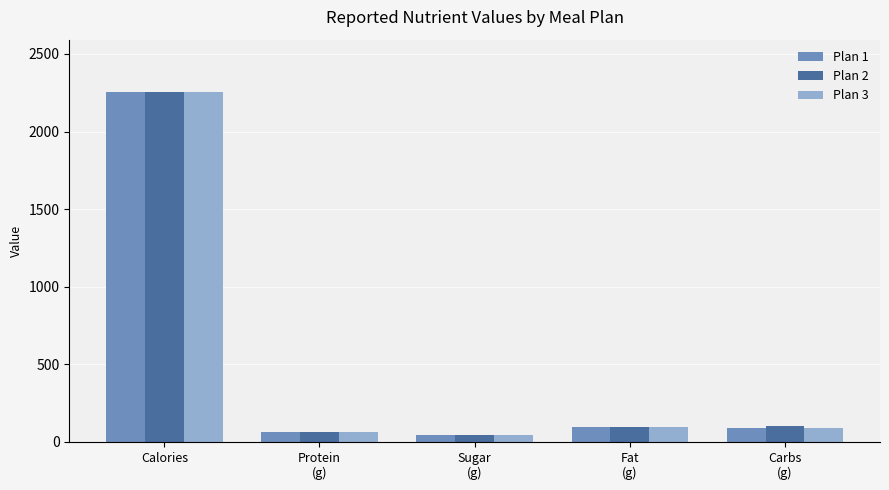

The value of Plan 1 at Calories is 2254.0. True or false?

True